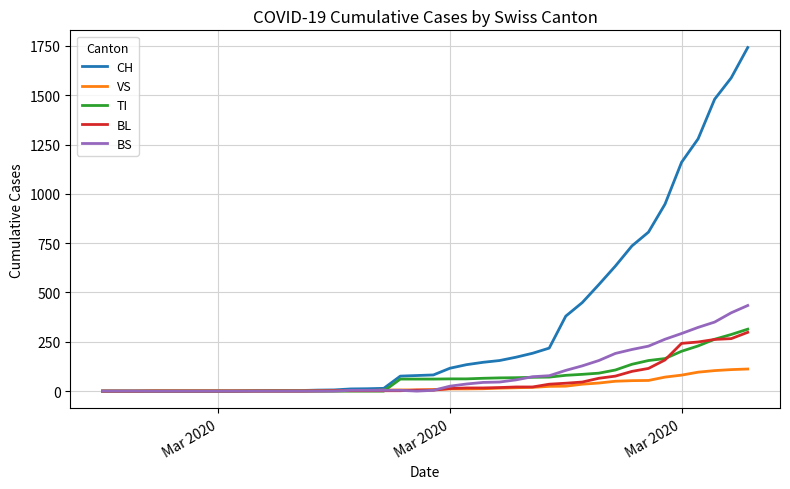

Rank the series by their maximum value, from highest to lowest.

CH, BS, TI, BL, VS